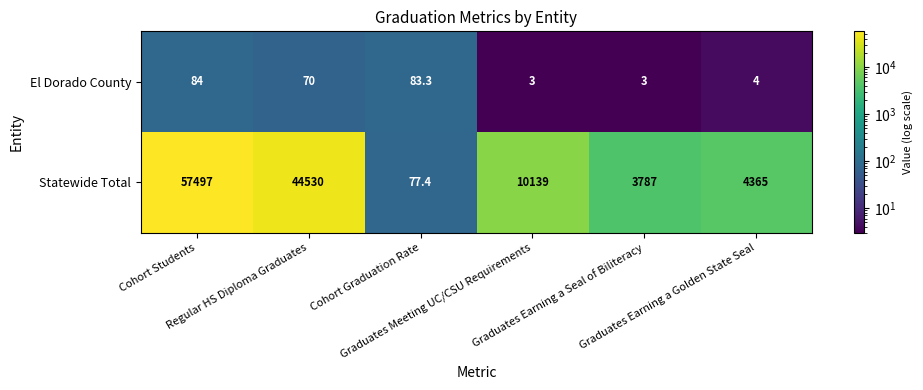

What is the average value of the Statewide Total series?

20065.9